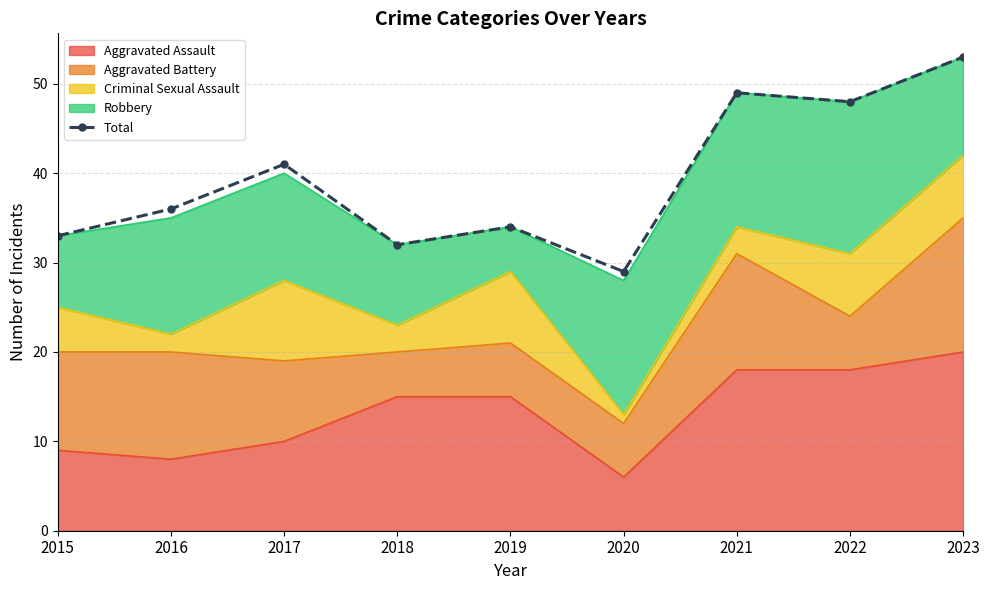

How many data points are above 36?

4